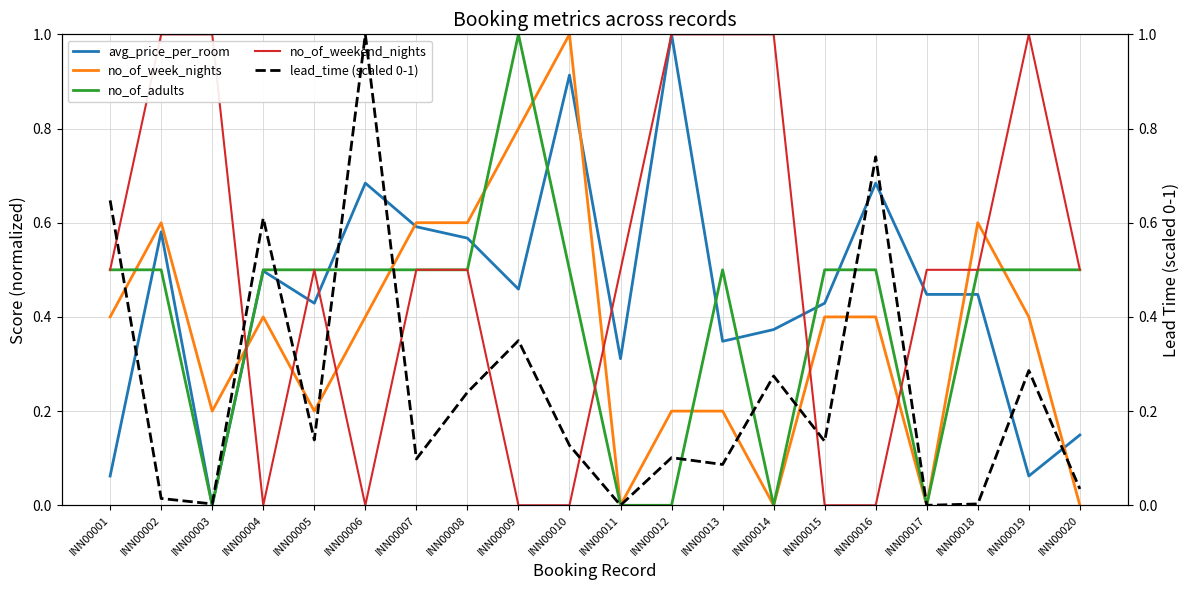

At which category is the sum across all series the highest?

INN00002